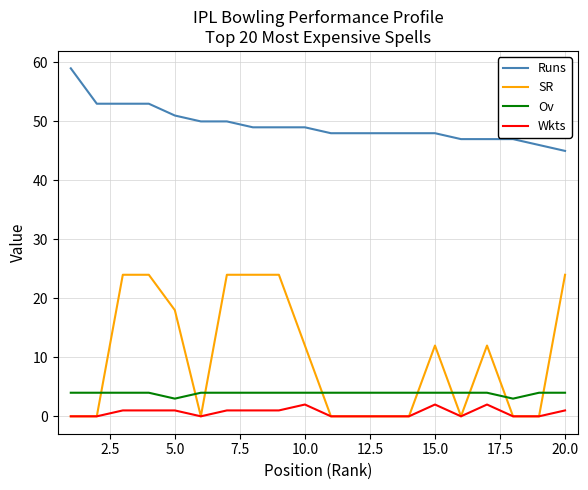

True or false: Runs and SR intersect in this chart.

False